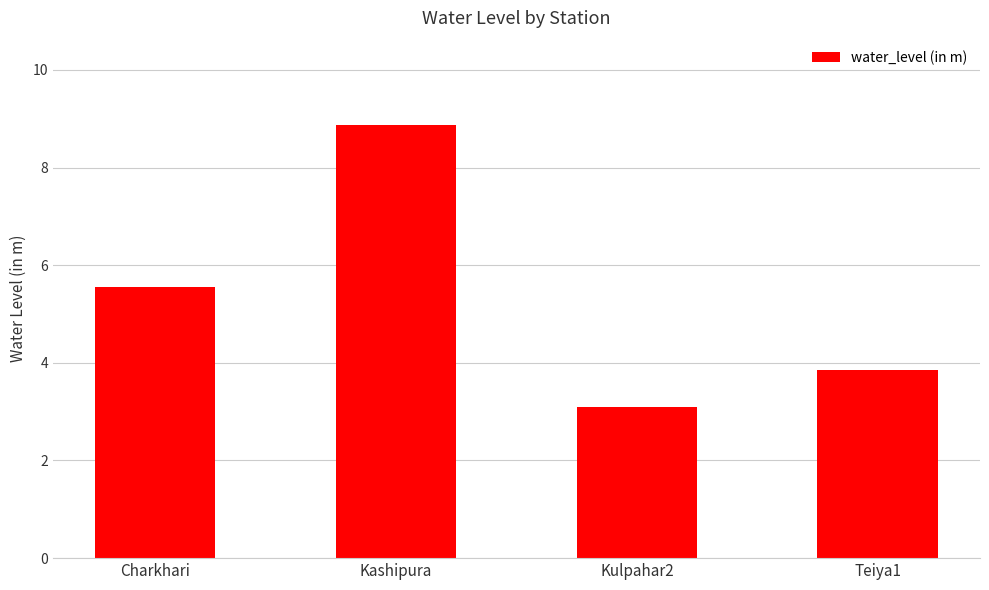

What is the minimum value shown in the chart?

3.1